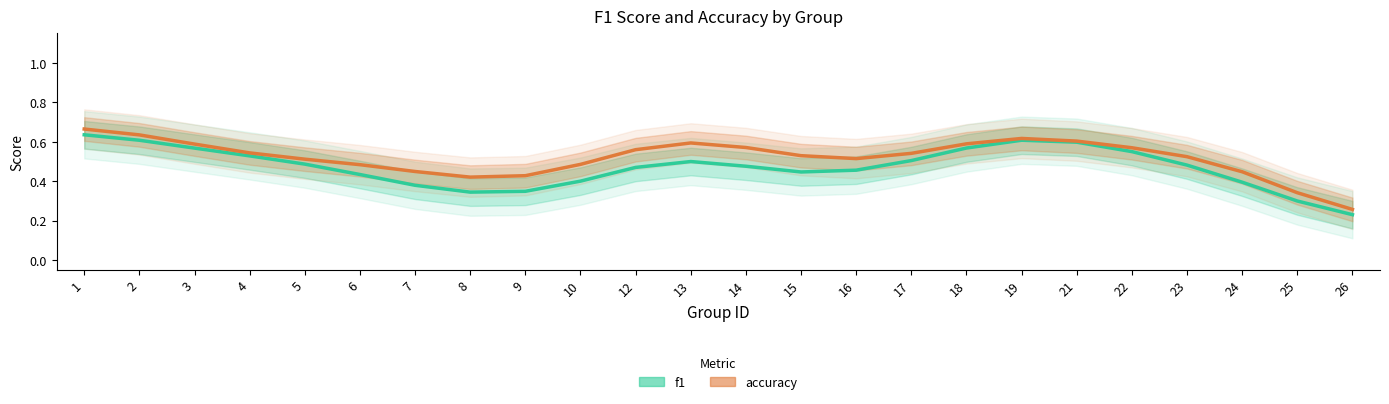

True or false: f1 and accuracy intersect in this chart.

False